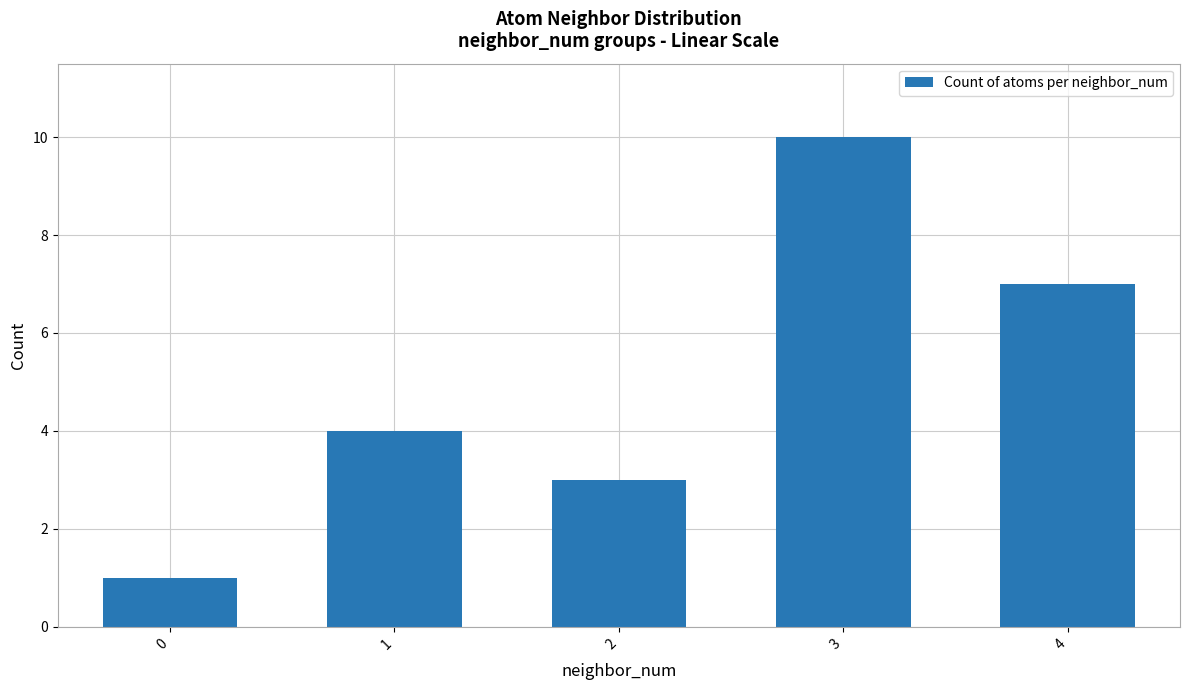

True or false: the data shows 12 at 4.

False